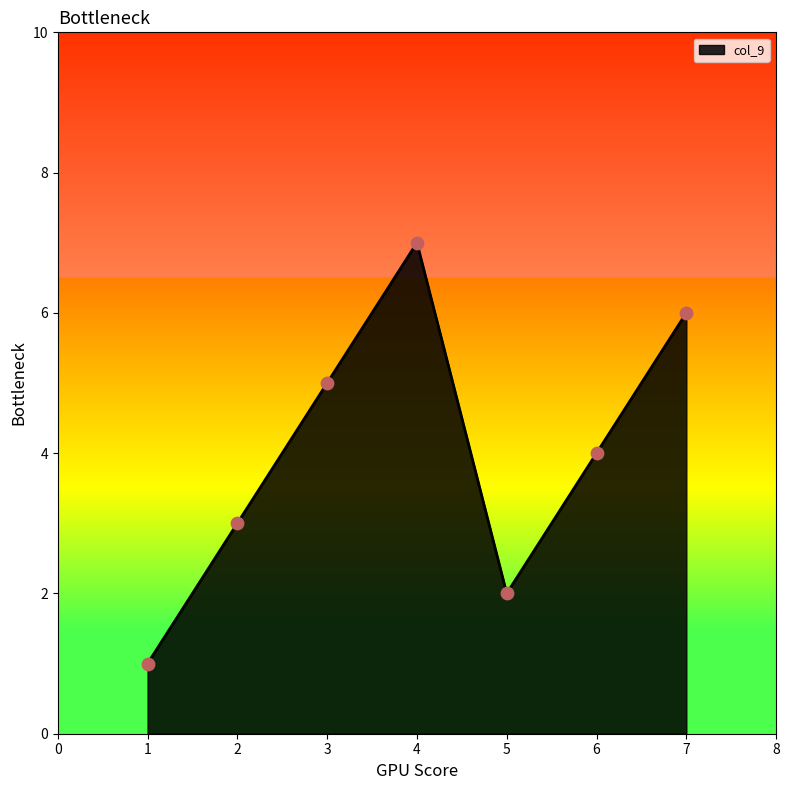

What is the ratio of the value at 3 to the value at 7?

0.8